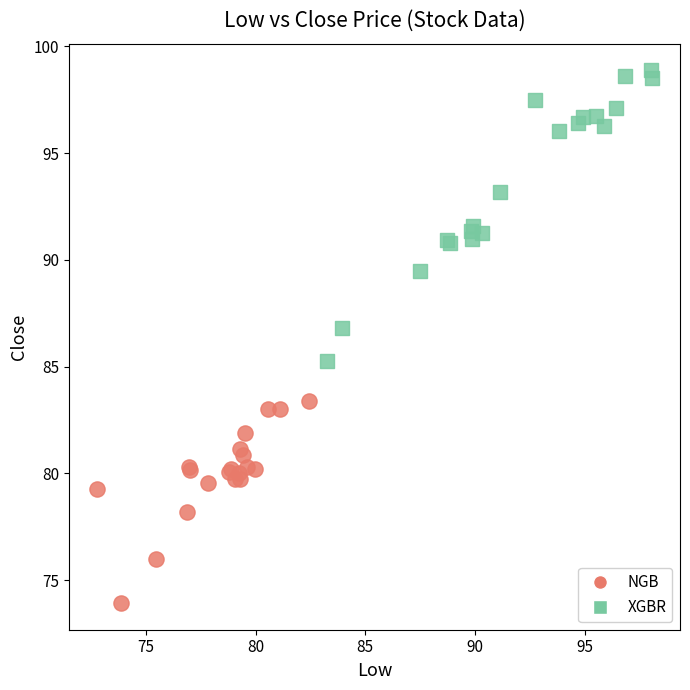

Which series reaches the minimum Y coordinate?

NGB